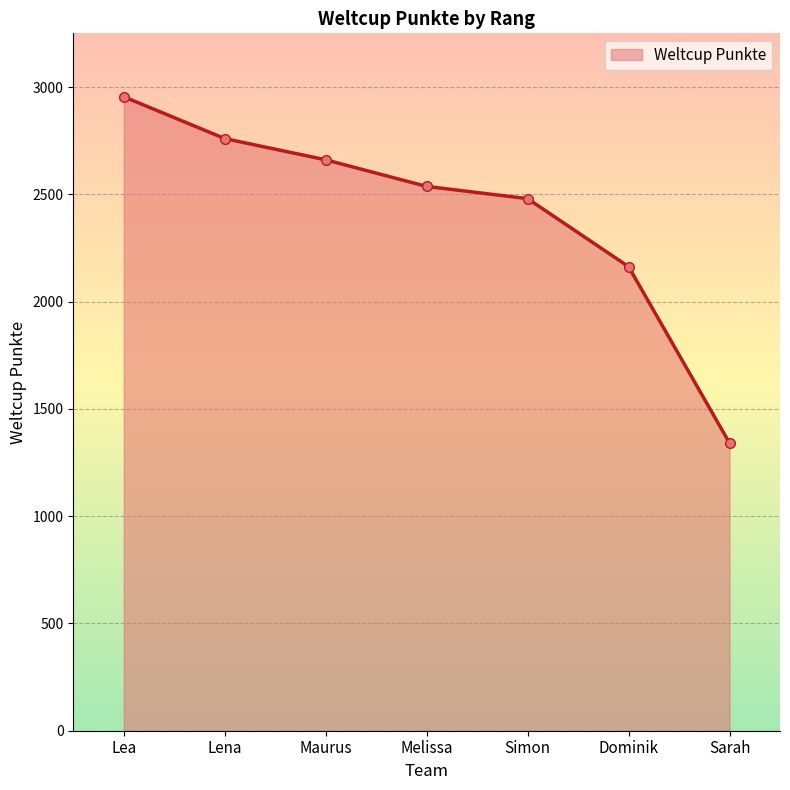

What is the sum of the values at Simon and Lena?

5240